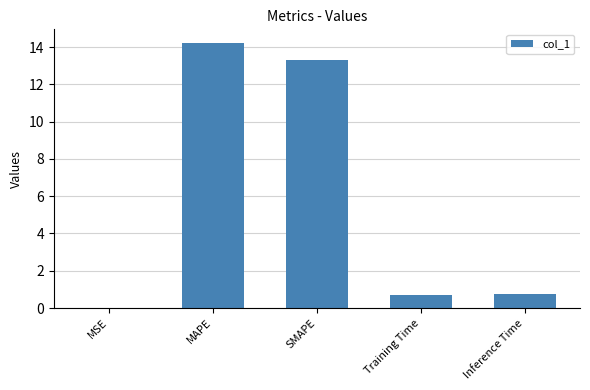

What is the average value?

5.8